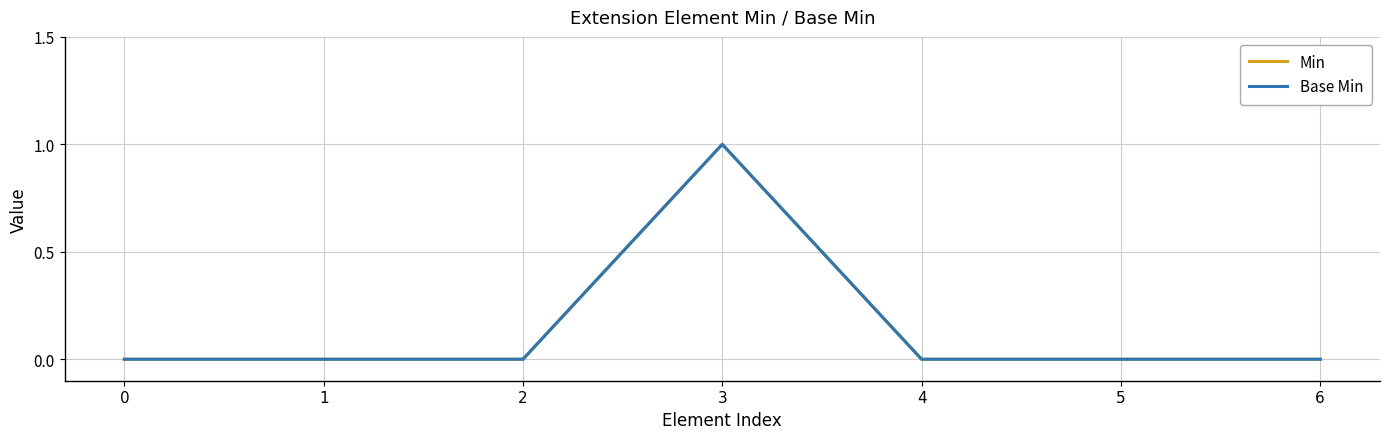

Does the chart display data point markers on the line(s)?

No